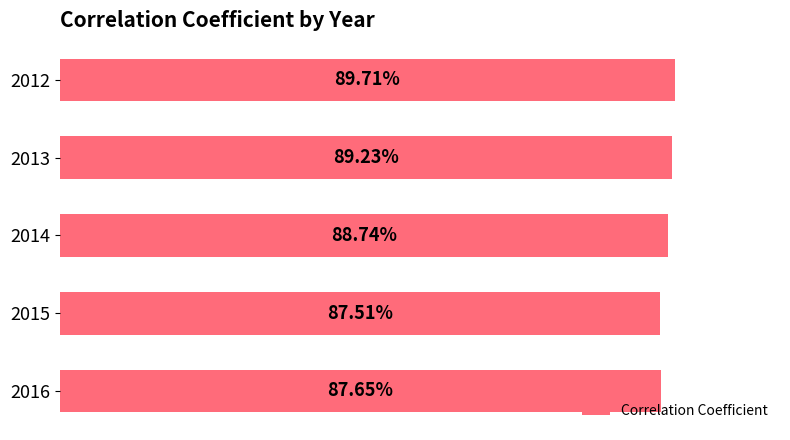

Does the chart contain any negative values?

No